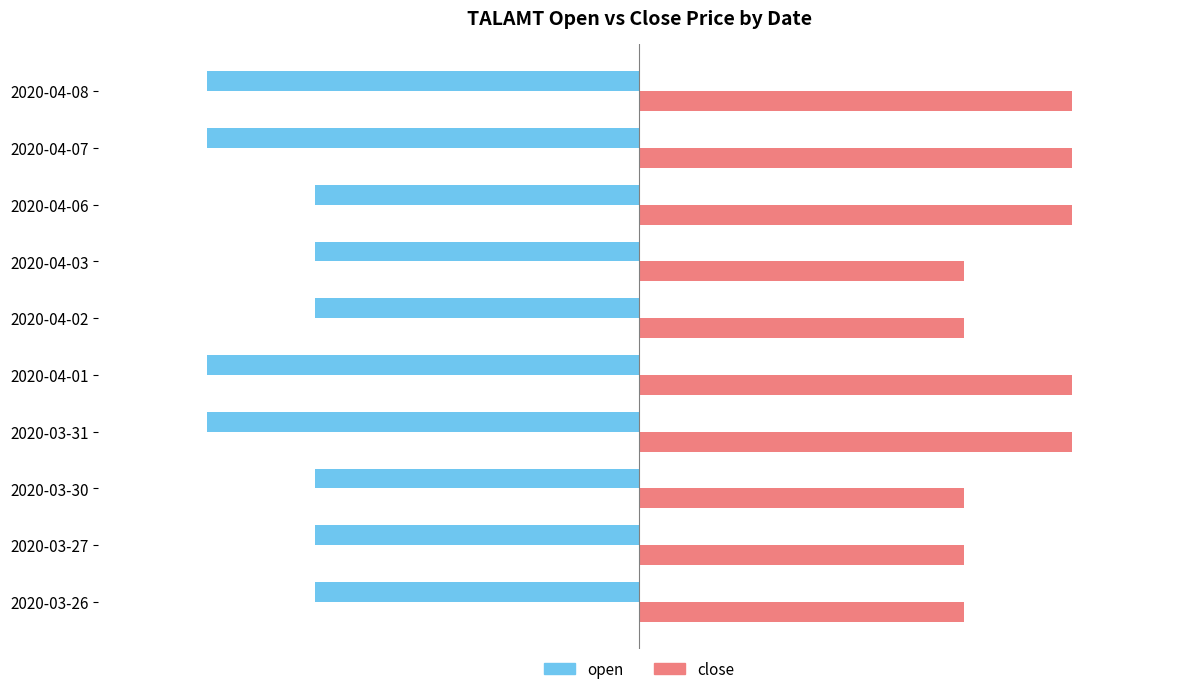

Which series has the widest spread of values?

open